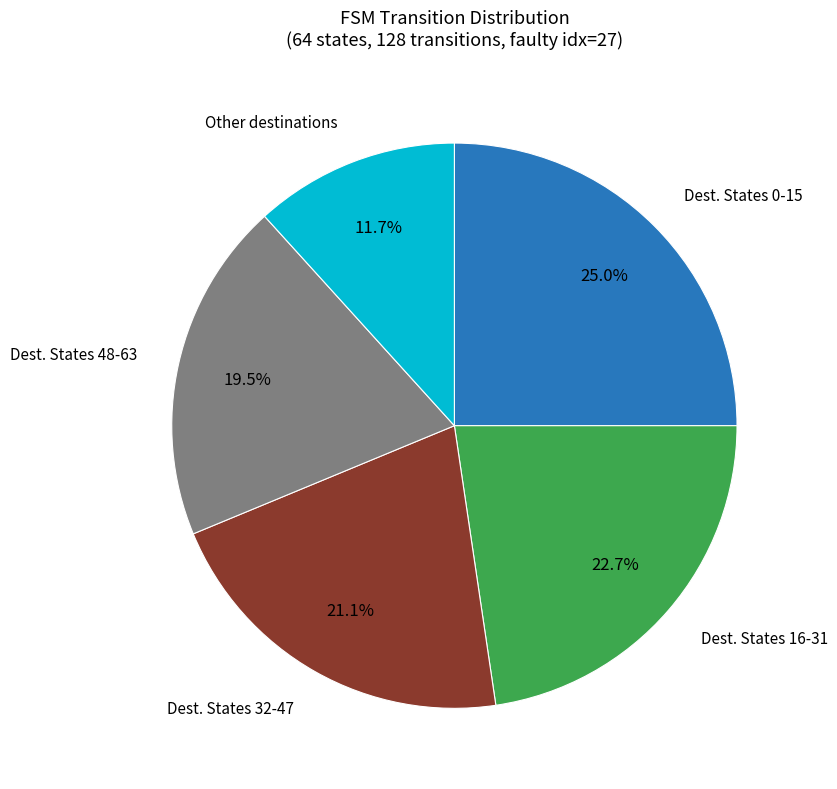

Does any single category account for the majority?

No